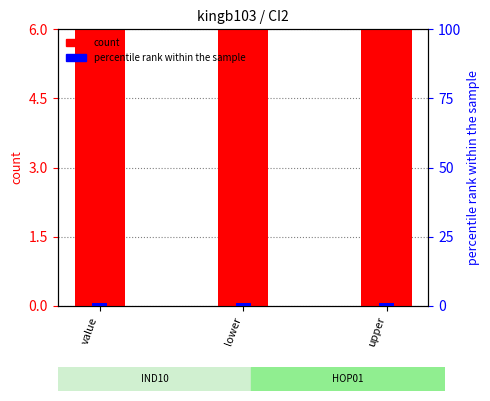

The value of percentile rank within the sample at lower is 1. True or false?

True